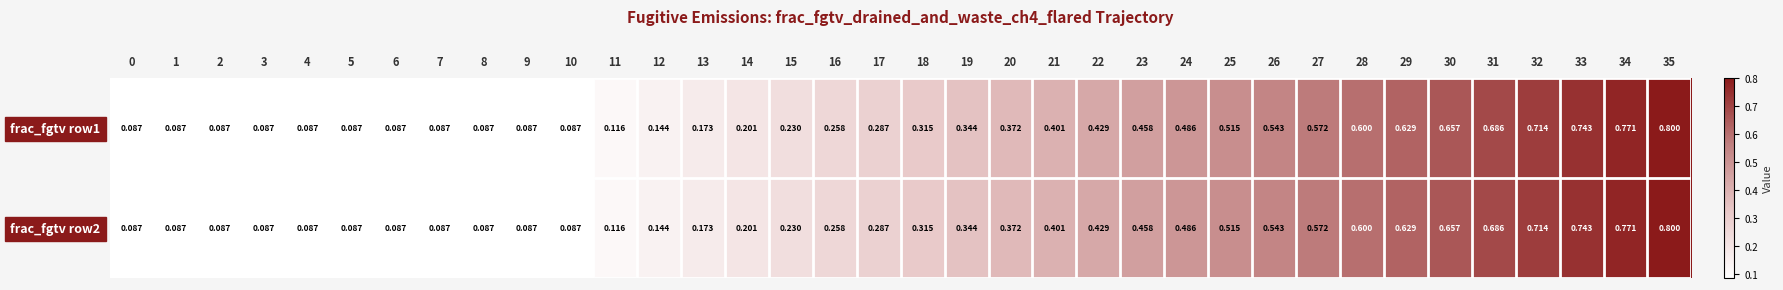

Is the value of frac_fgtv row1 at 11 greater than the value of frac_fgtv row2 at 20?

No